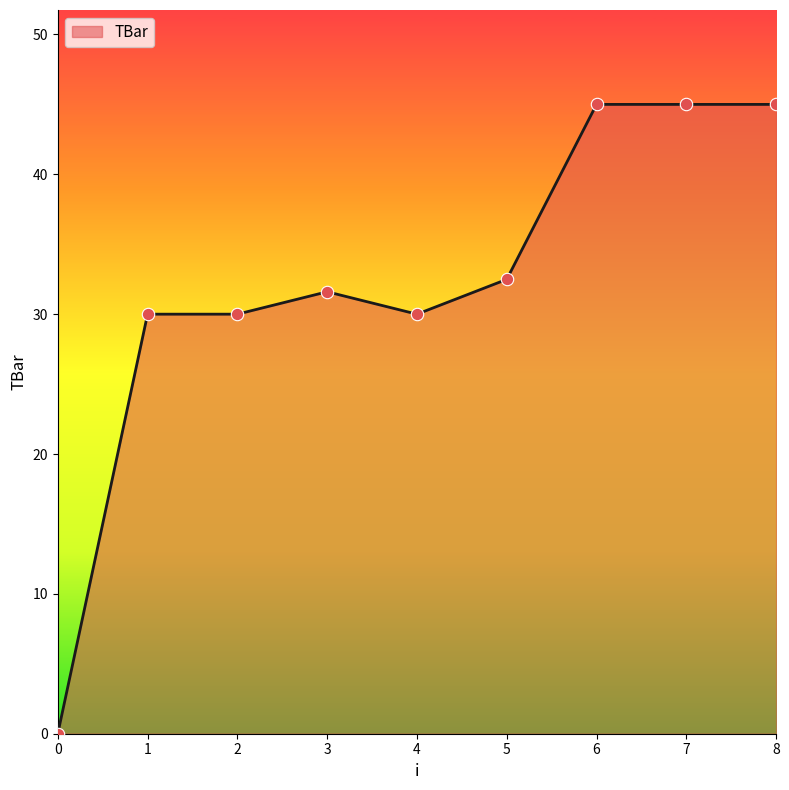

Approximately how many times larger is the value at 8 compared to 1?

1.5